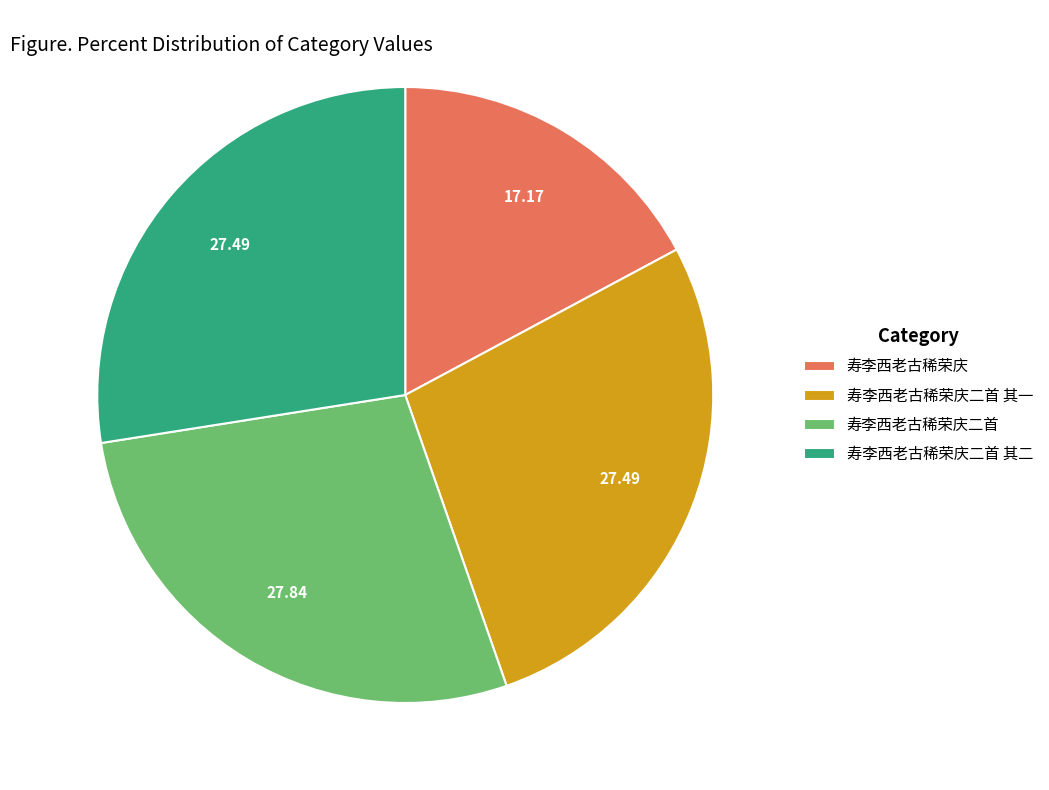

Does 寿李西老古稀荣庆二首 account for over 50% of the chart?

No